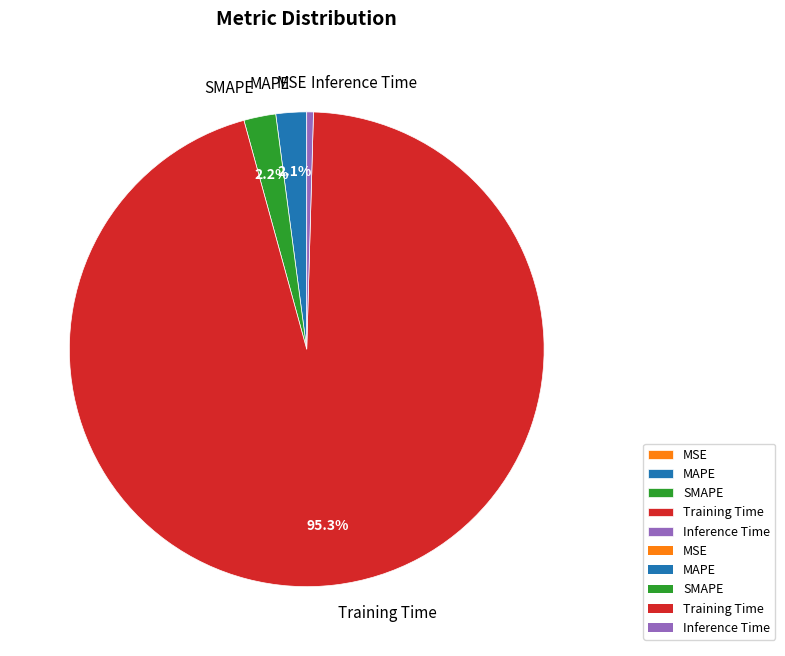

To the nearest percent, what portion does SMAPE represent?

2%